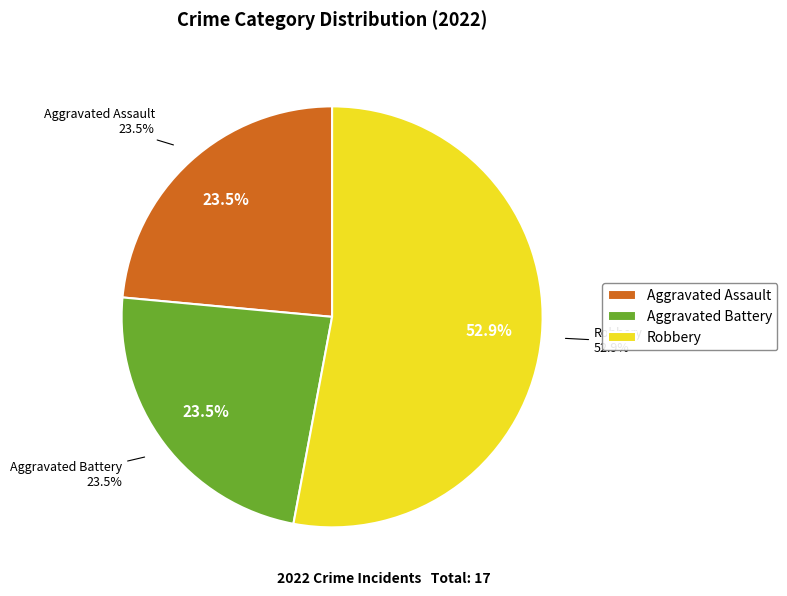

Combined, do Criminal Sexual Assault and Total account for over 50%?

Yes